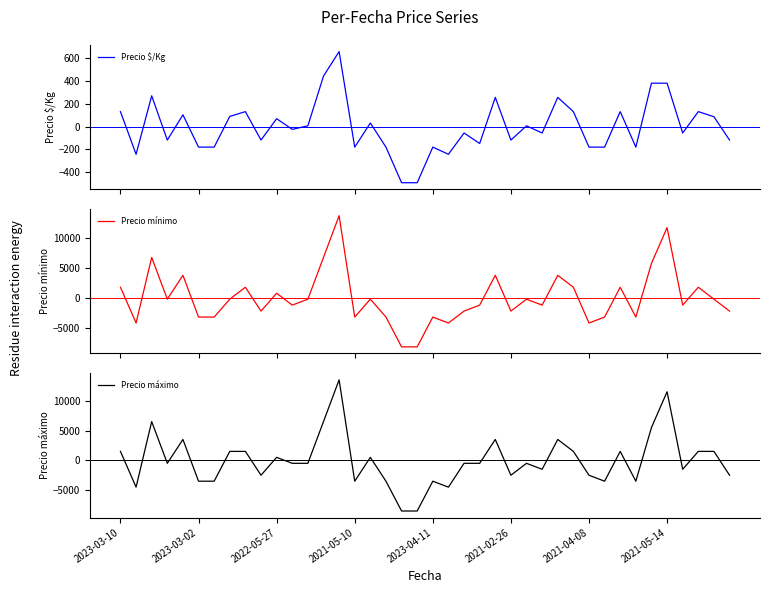

What is the highest value of the Precio mínimo series?

13800